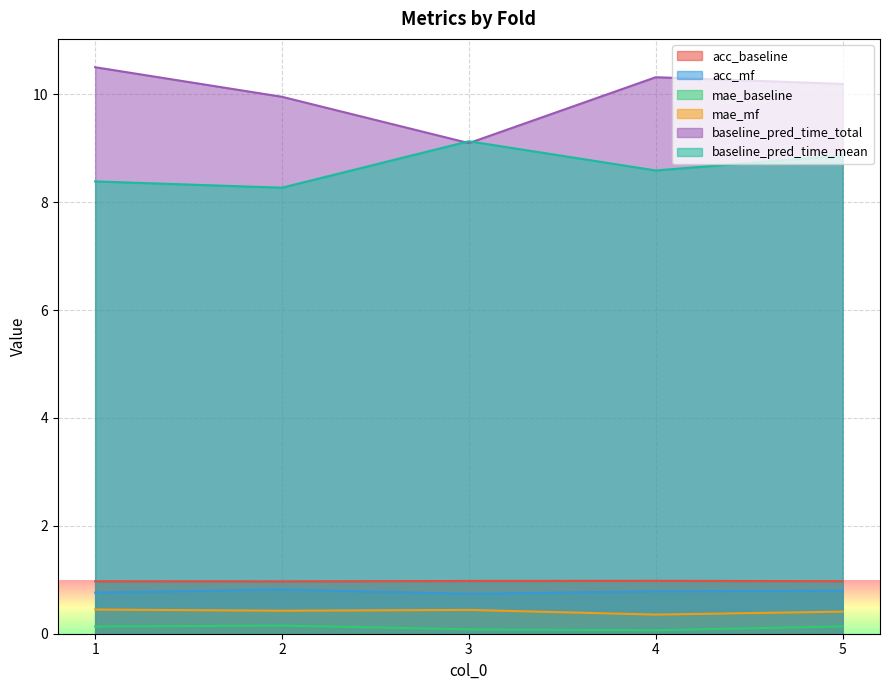

What is the smallest value displayed?

0.1